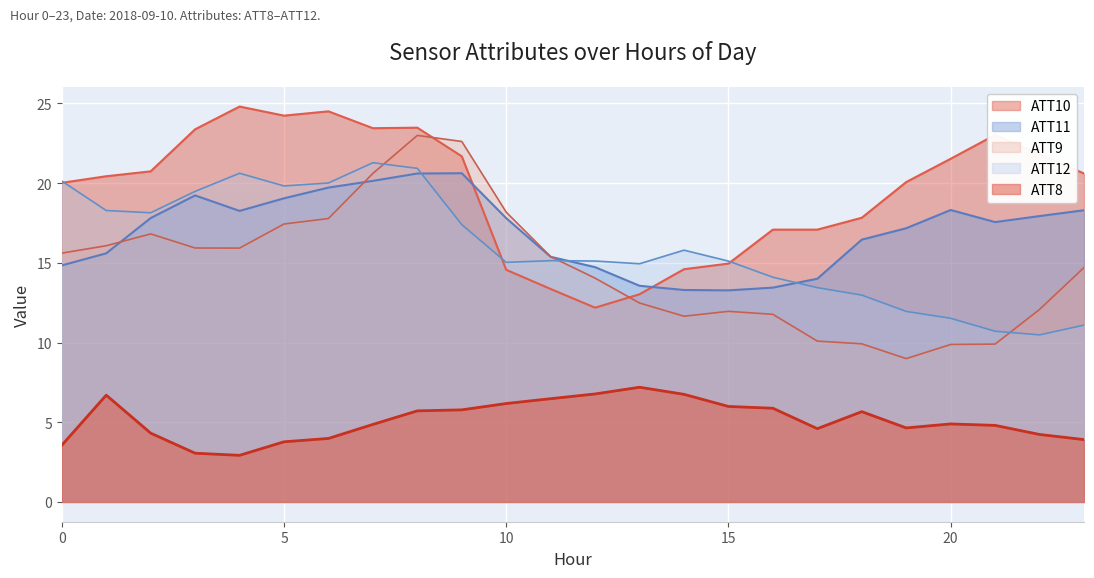

At which category does the chart reach its peak across all series?

4